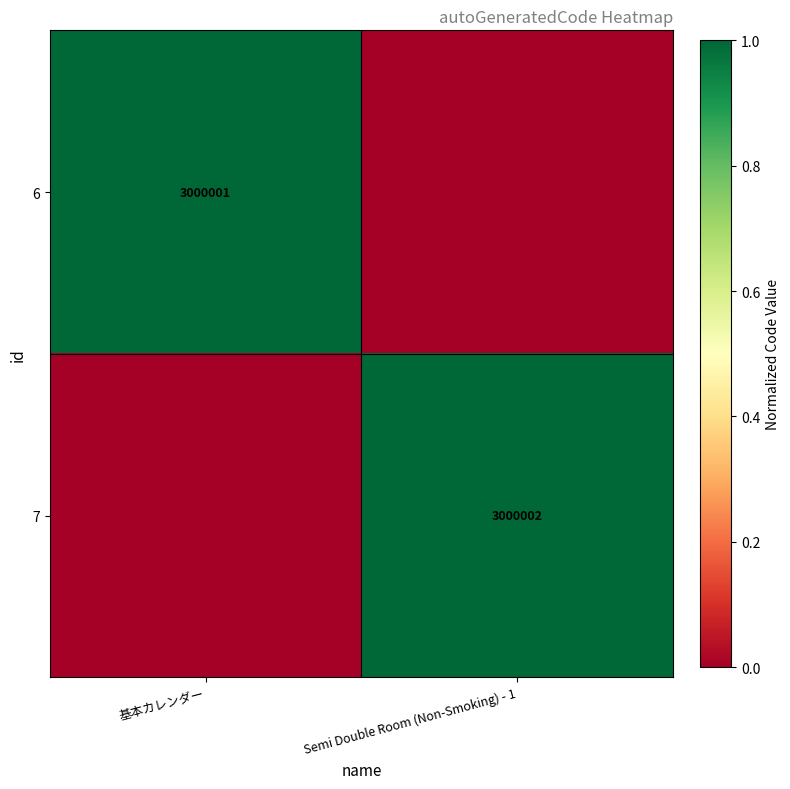

The value of 6 at 基本カレンダー is 3000001. True or false?

True